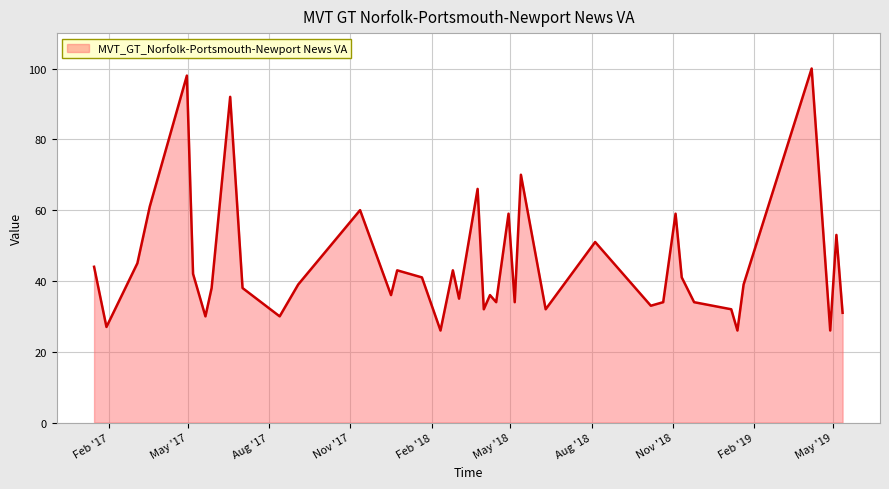

What is the maximum value shown in the chart?

100